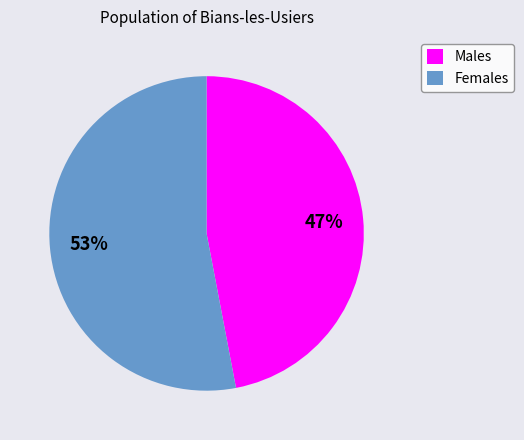

True or false: Males accounts for 47% of the total.

True